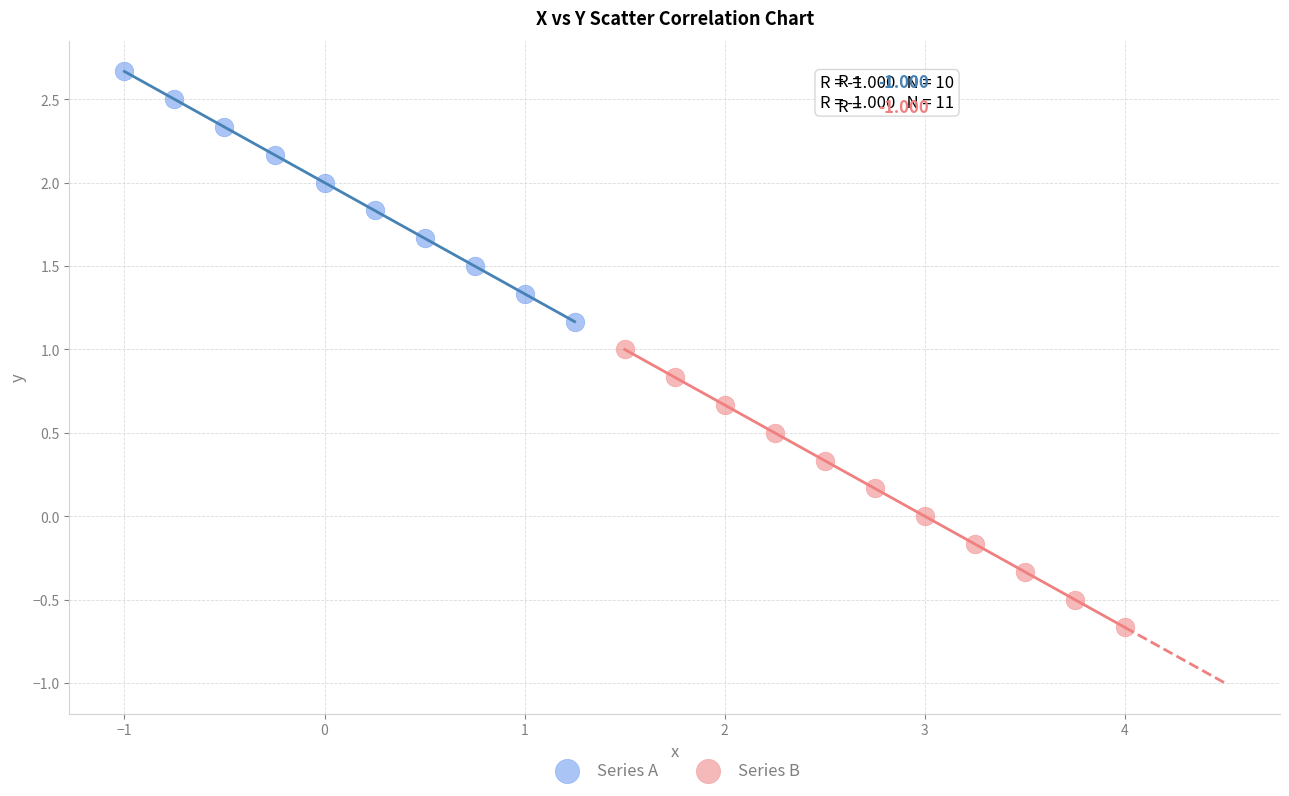

Which series reaches the minimum Y coordinate?

Series B